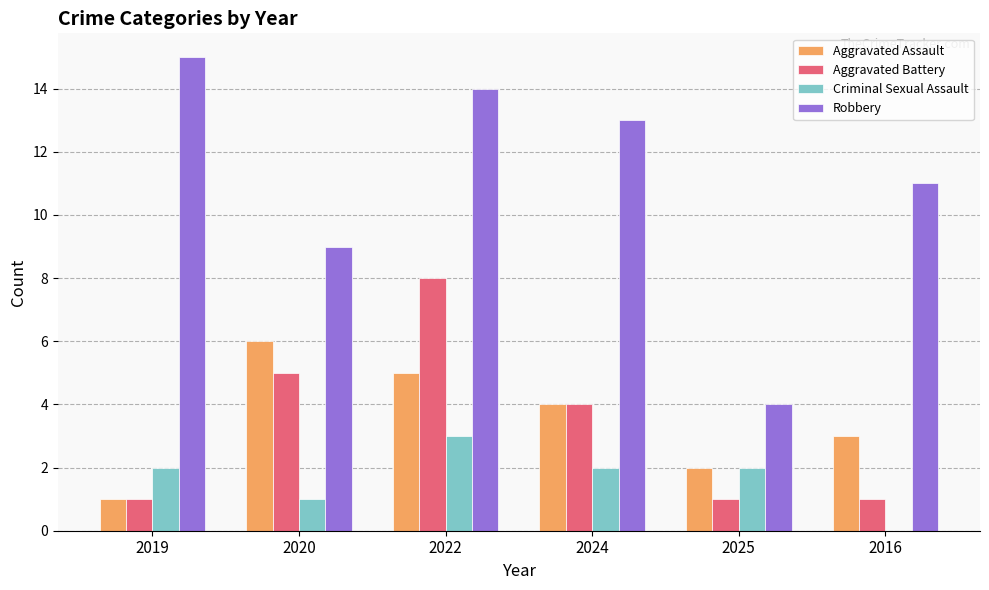

At which category is the sum across all series the highest?

2022